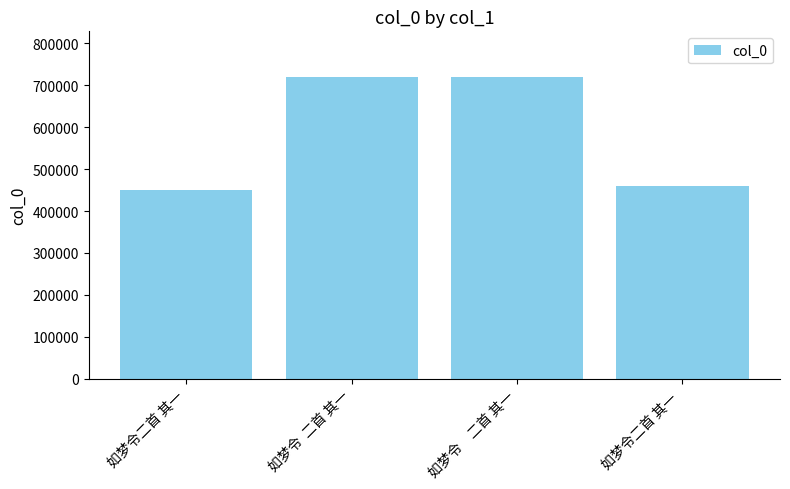

How many bars are there in total?

4